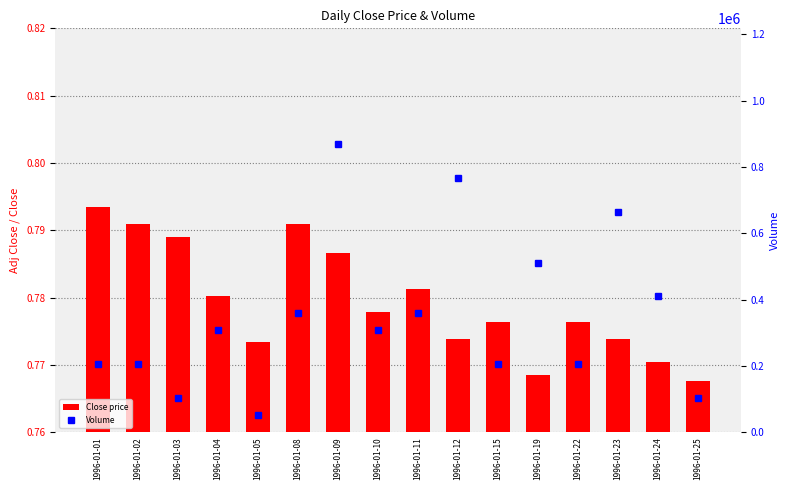

Reading left to right, what are all the values shown in this chart?

Close price: 0.8	0.8	0.8	0.8	0.8	0.8	0.8	0.8	0.8	0.8	0.8	0.8	0.8	0.8	0.8	0.8
Volume: 204800.0	204800.0	102400.0	307200.0	51200.0	358400.0	870400.0	307200.0	358400.0	768000.0	204800.0	512000.0	204800.0	665600.0	409600.0	102400.0